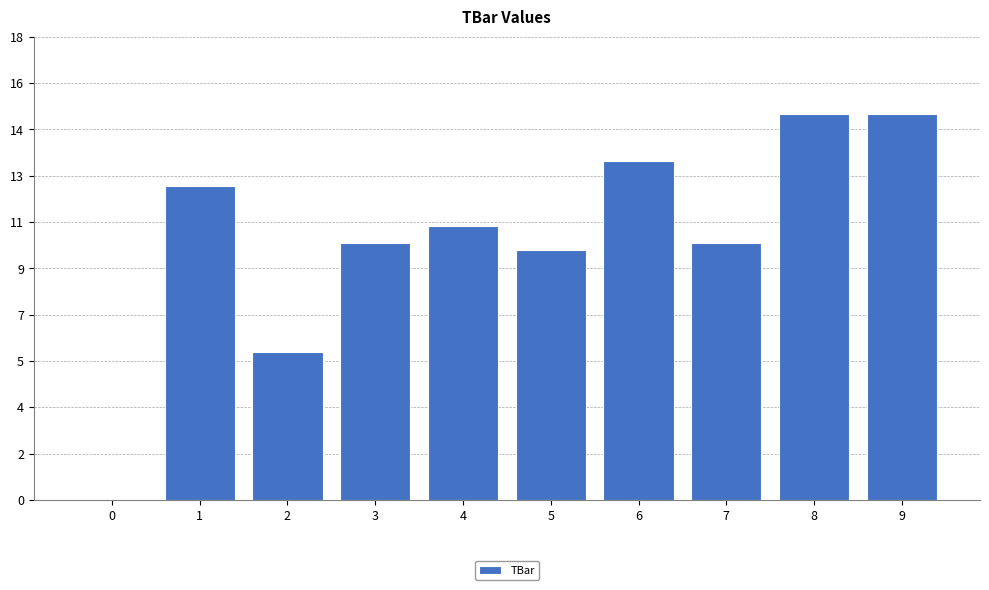

Are the bars horizontal?

No